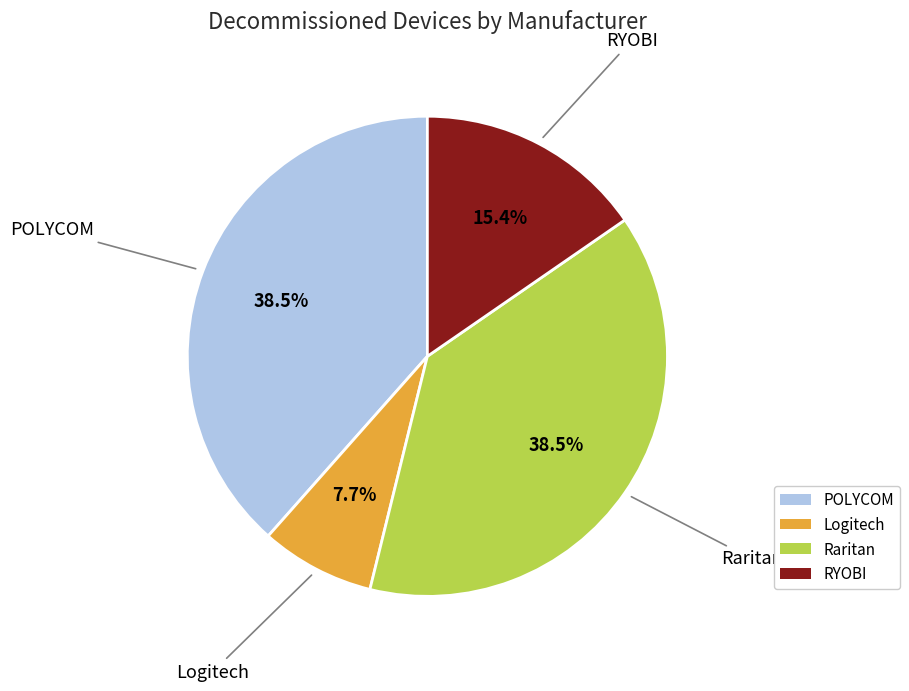

True or false: RYOBI accounts for 15% of the total.

True